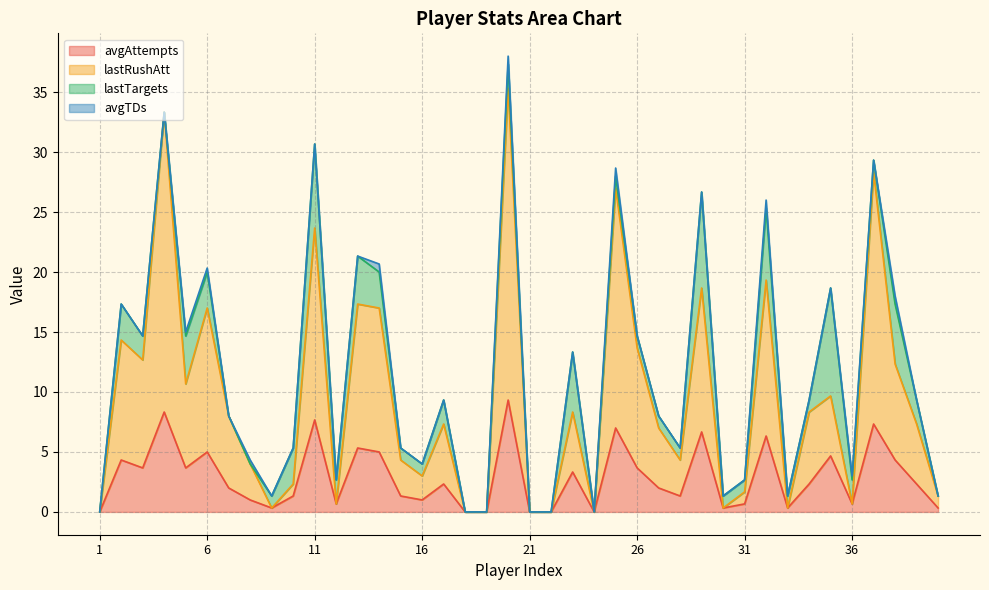

Is it true that avgAttempts equals 5.0 at 14?

True